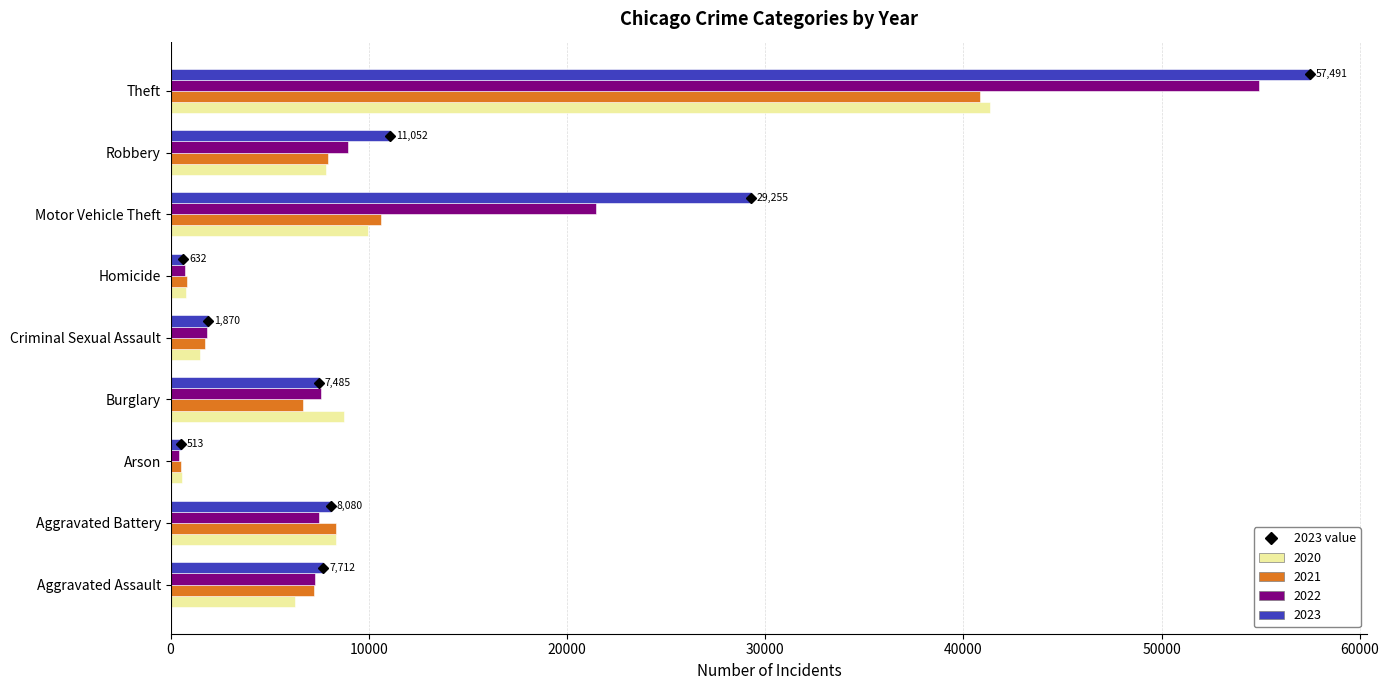

Which category has the highest value across all series?

Theft